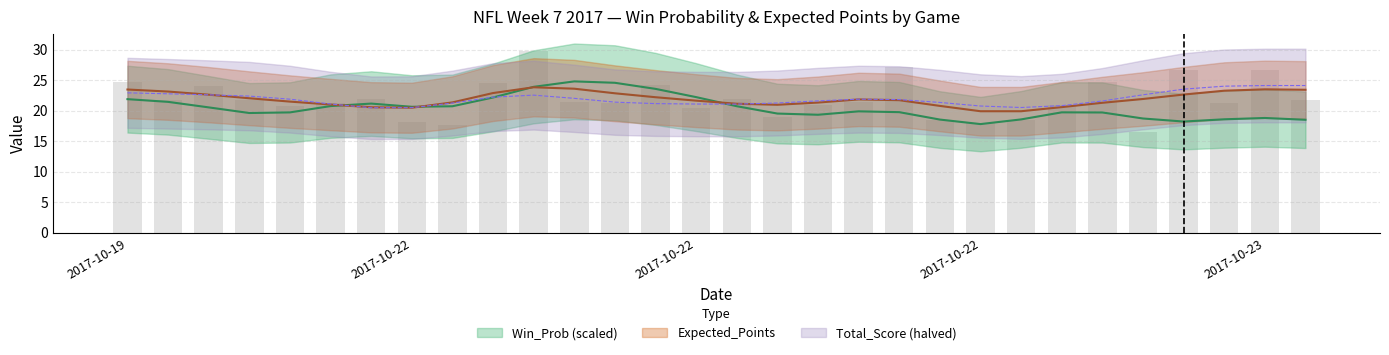

How many categories are shown in the chart?

30